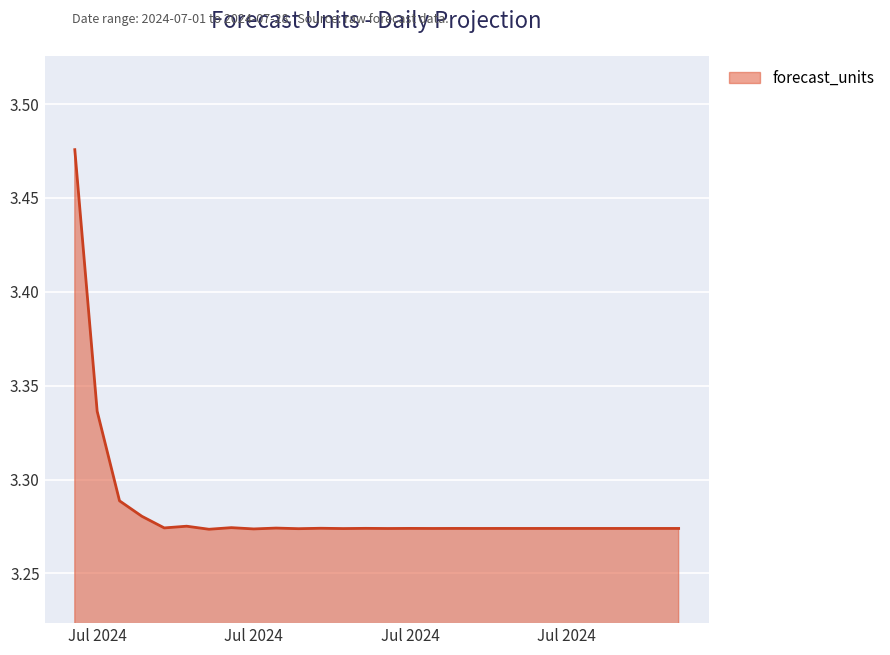

Reading left to right, list all the values displayed in this chart.

3.5	3.3	3.3	3.3	3.3	3.3	3.3	3.3	3.3	3.3	3.3	3.3	3.3	3.3	3.3	3.3	3.3	3.3	3.3	3.3	3.3	3.3	3.3	3.3	3.3	3.3	3.3	3.3